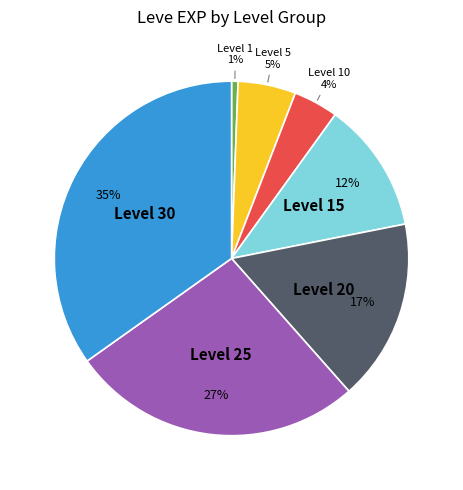

Is there a majority slice in this chart?

No